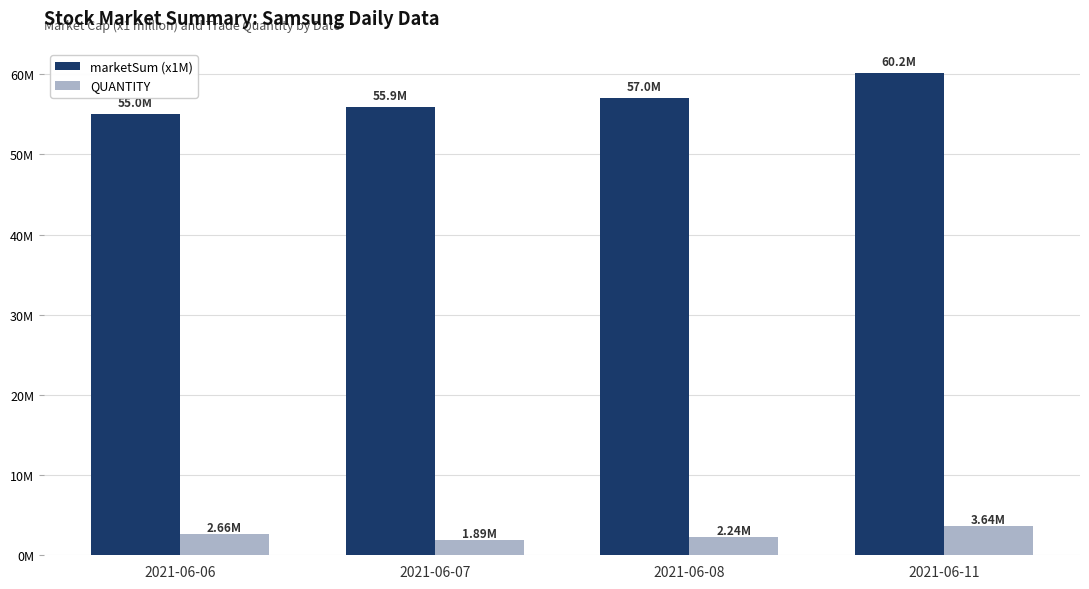

Rank the series by their maximum value, from lowest to highest.

QUANTITY, marketSum (x1M)